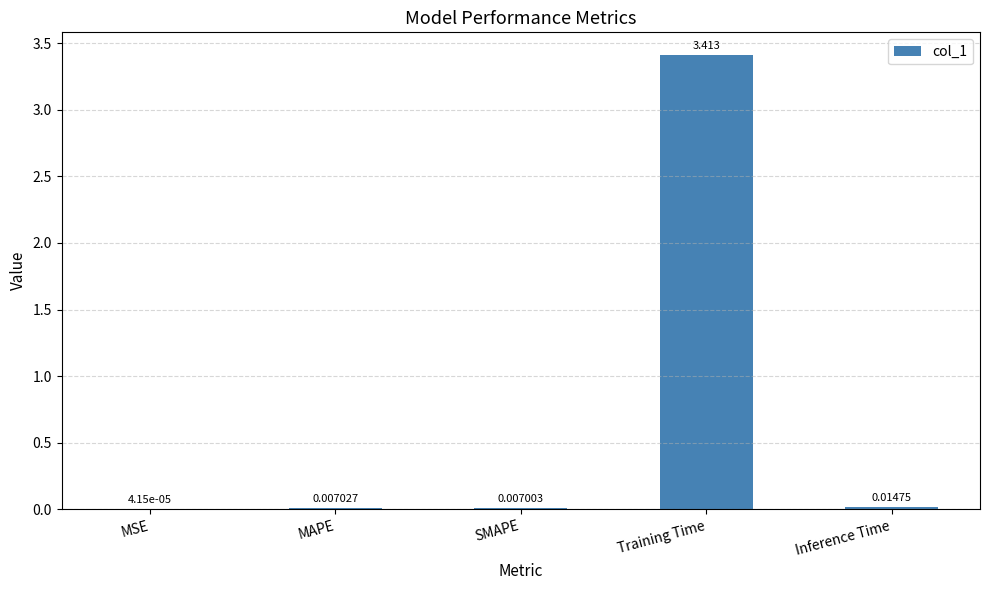

At which category does the chart reach its peak across all series?

Training Time